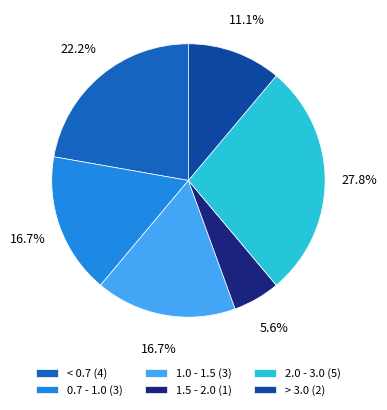

How many segments does this pie chart have?

6